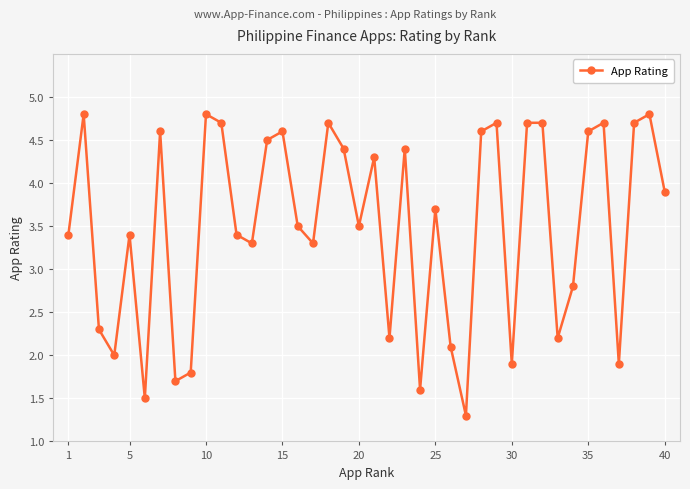

What is the greatest value displayed?

4.8